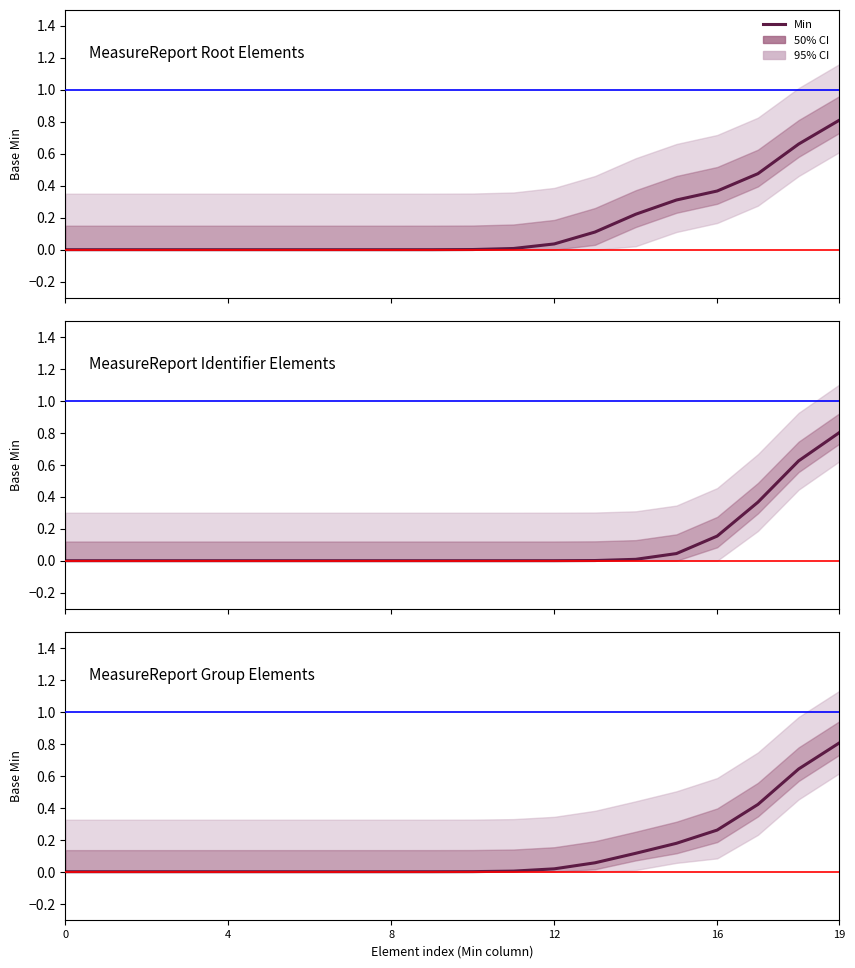

What is the label of the 6th point from the right?

14